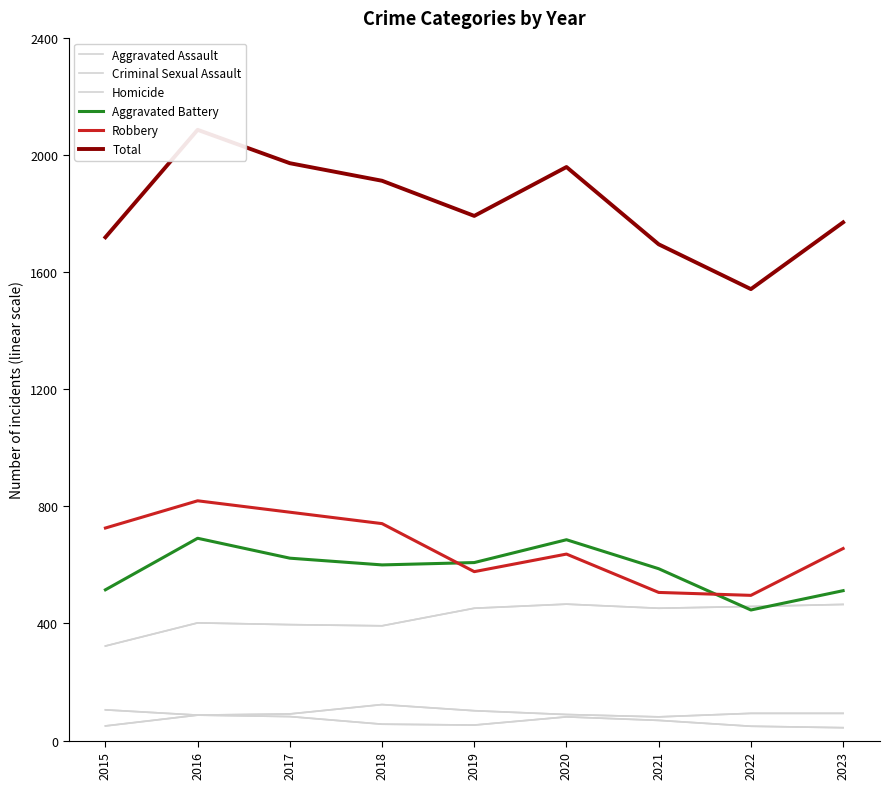

Which series has the widest spread of values?

Total